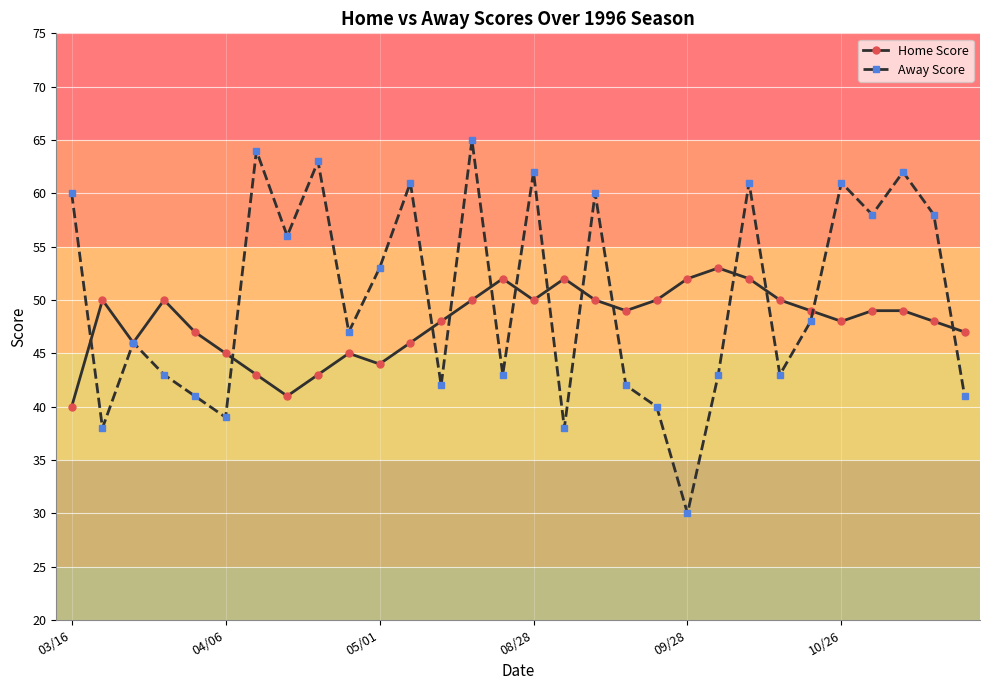

Rank the series by their maximum value, from lowest to highest.

Home Score, Away Score